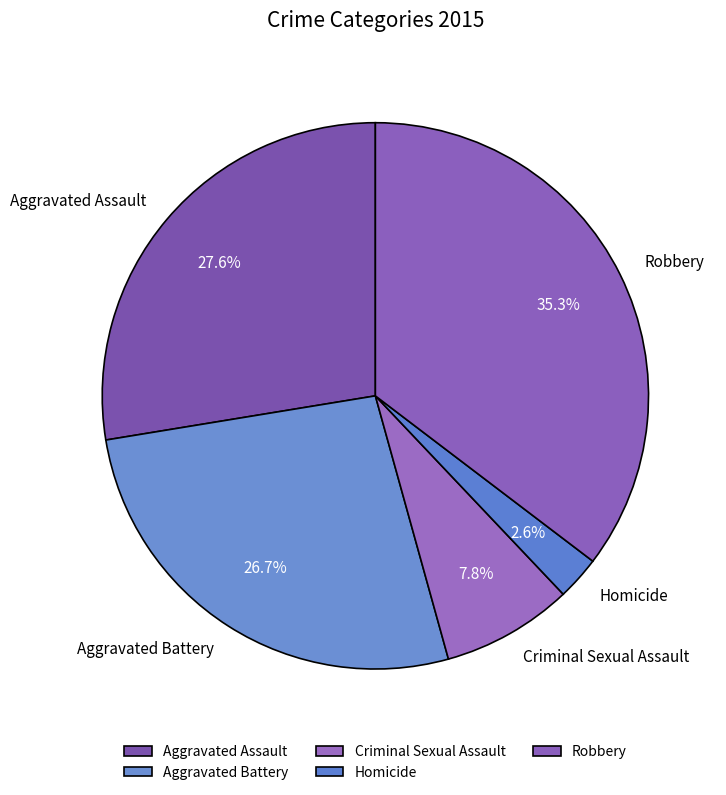

To the nearest percent, what portion does Homicide represent?

3%